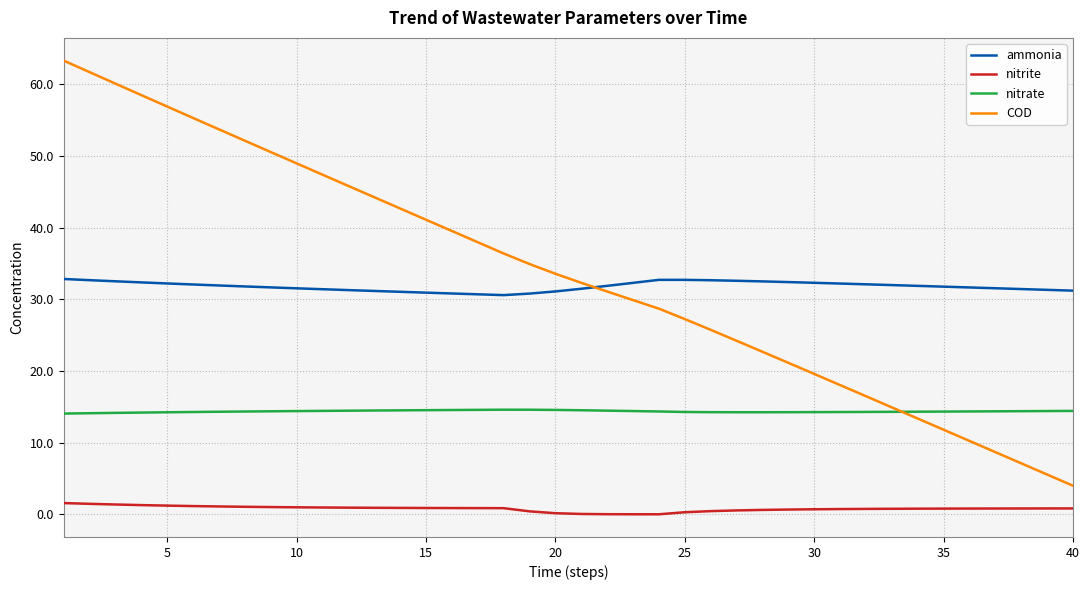

Which series has the largest range (max minus min)?

COD